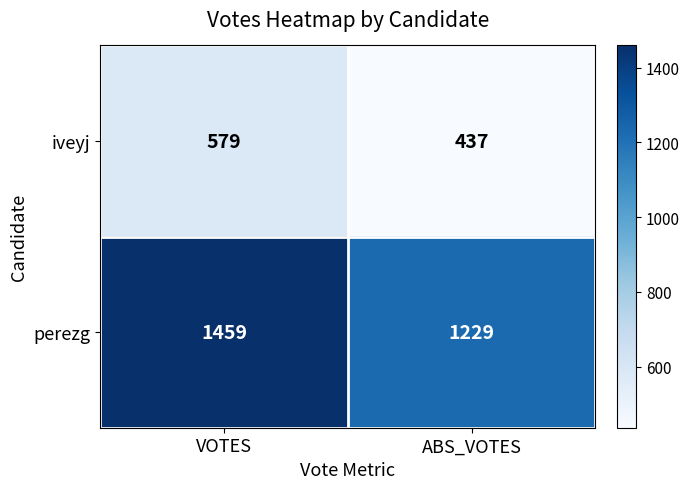

Read the perezg value at ABS_VOTES, to the nearest 50.

1250